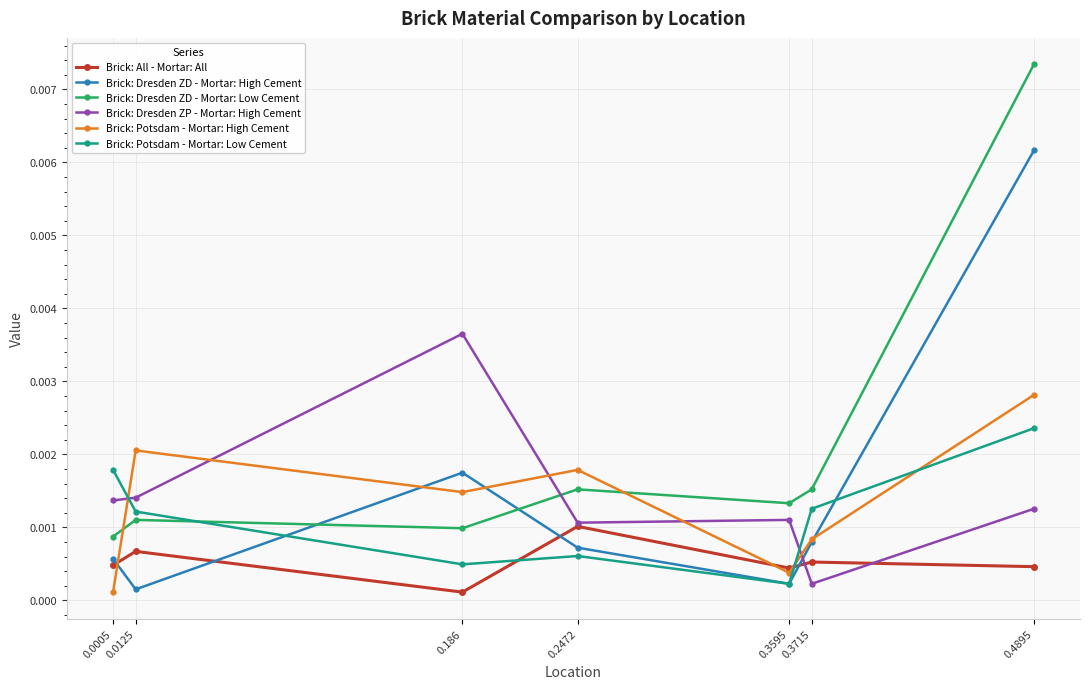

Rank the categories by Brick: Potsdam - Mortar: High Cement value from highest to lowest.

0.4895, 0.0125, 0.2472, 0.186, 0.3715, 0.3595, 0.0005